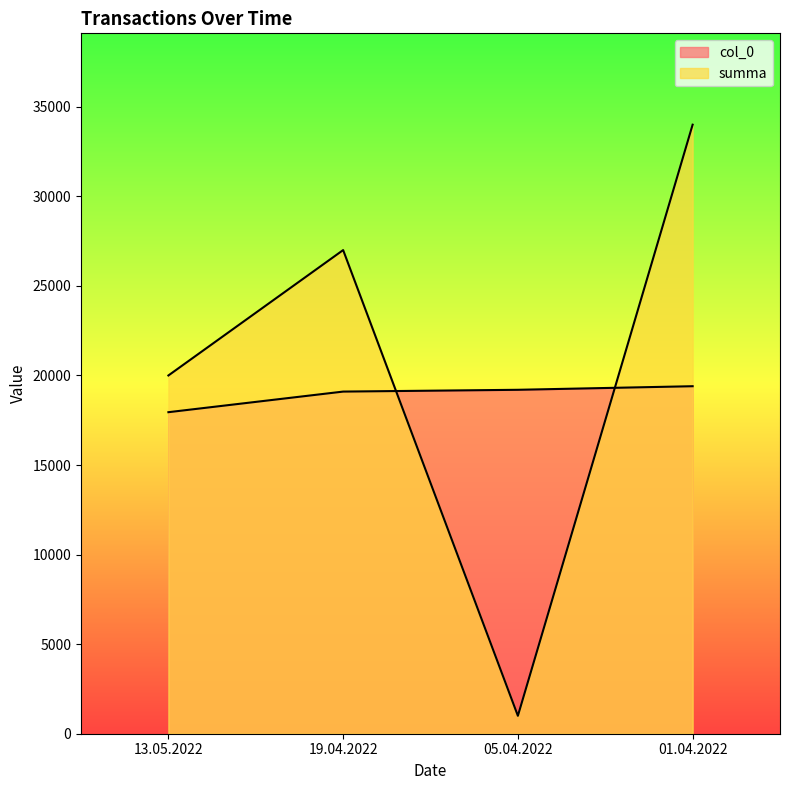

What position from the left is 19.04.2022?

2